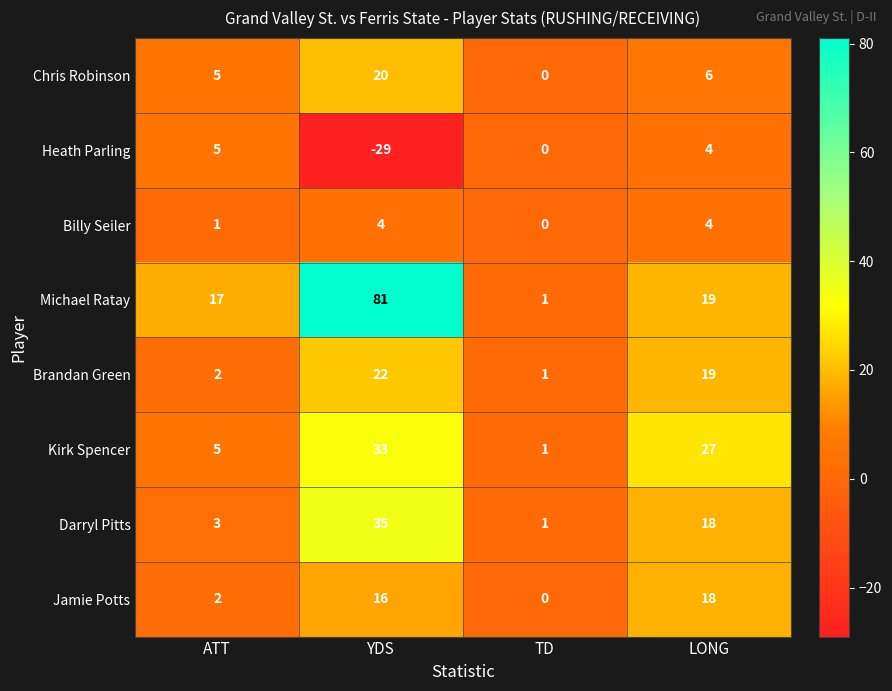

The Jamie Potts series shows 26 at YDS. True or false?

False